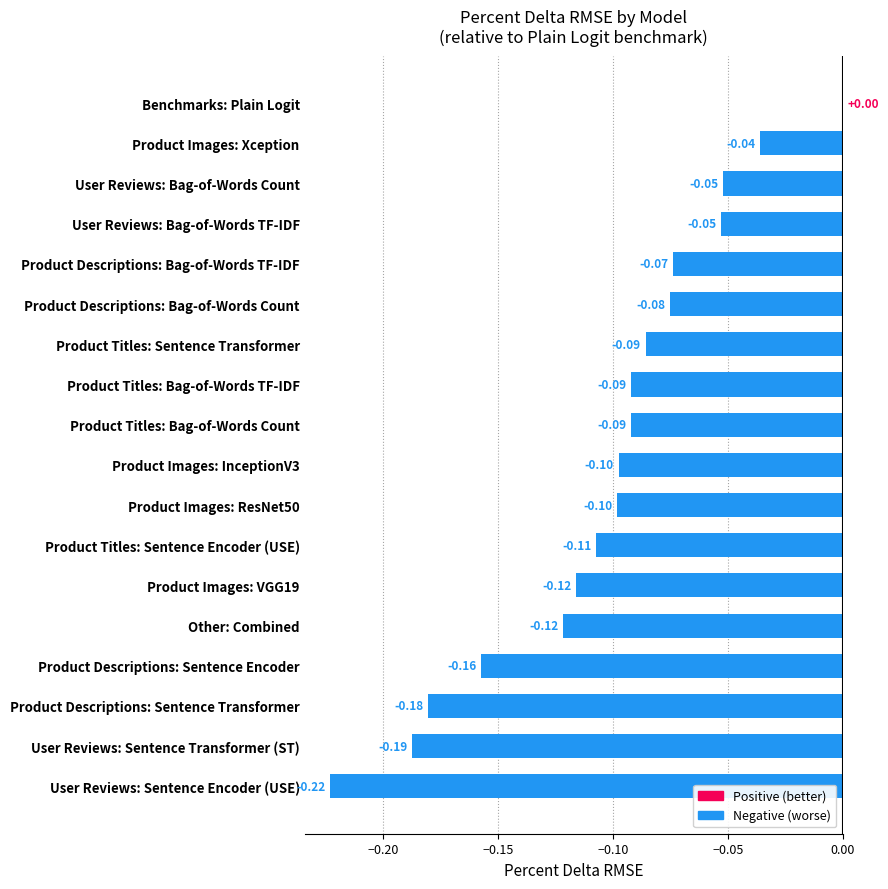

Between Product Images: InceptionV3 and Product Titles: Sentence Transformer, which is larger?

Product Titles: Sentence Transformer